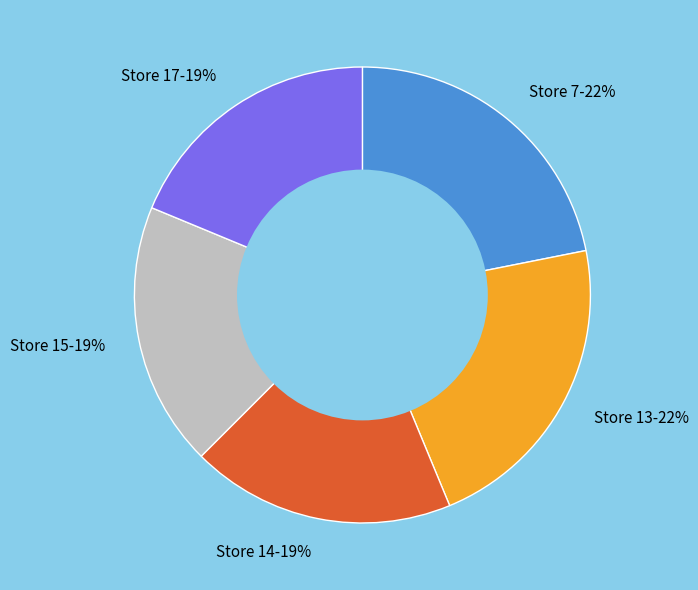

Do Store 7-22% and Store 17-19% together represent more than half of the pie?

No